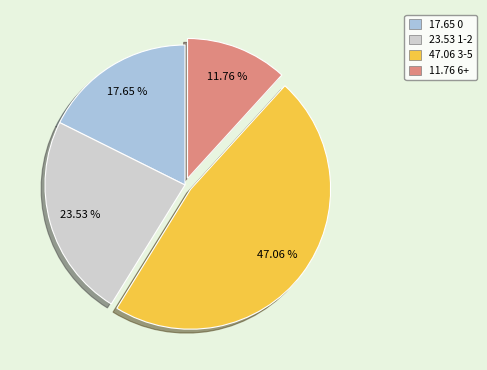

How many slices are in this pie chart?

4